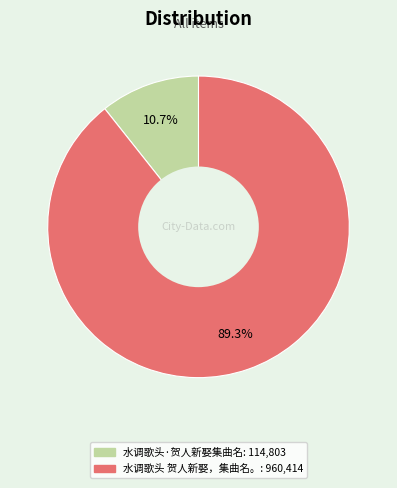

Is there a majority slice in this chart?

Yes